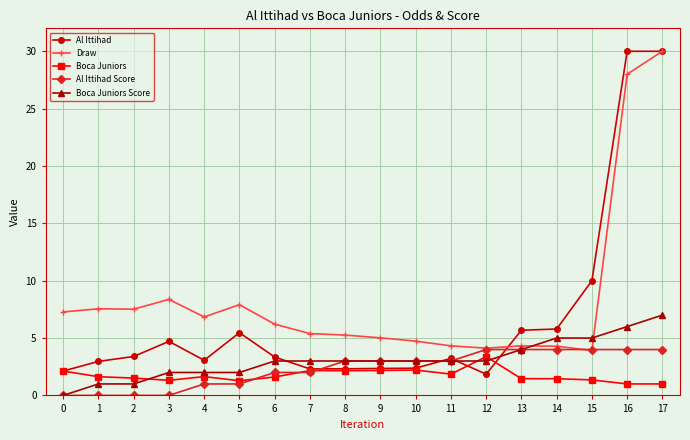

What is the difference between the second highest and minimum values in the Al Ittihad Score series?

4.0